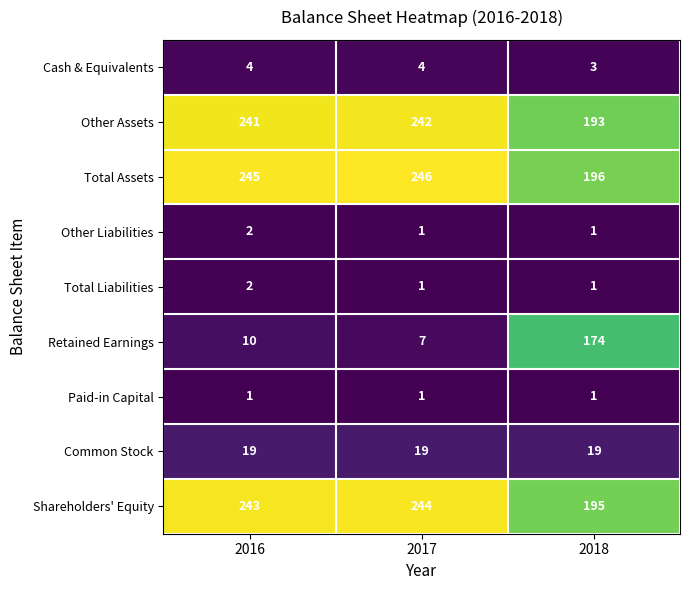

Between 2017 and 2018, which series saw the biggest shift?

Retained Earnings